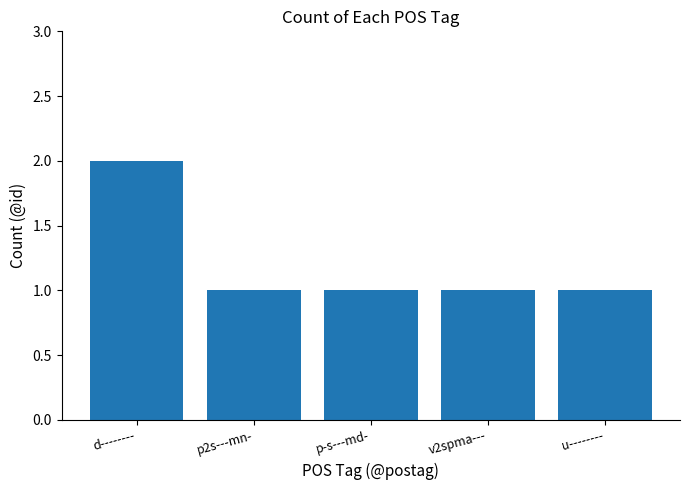

True or false: the data shows 1 at p2s---mn-.

True